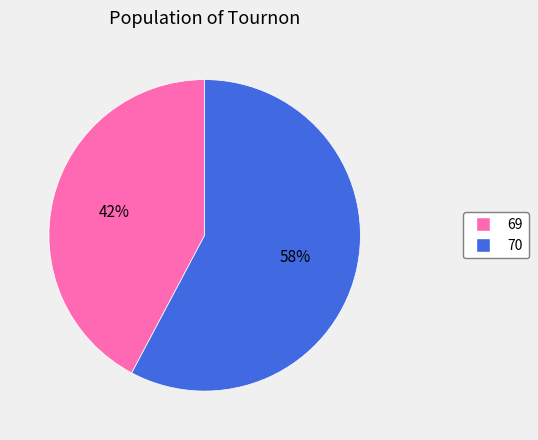

Which has a higher value, 70 or 69?

70